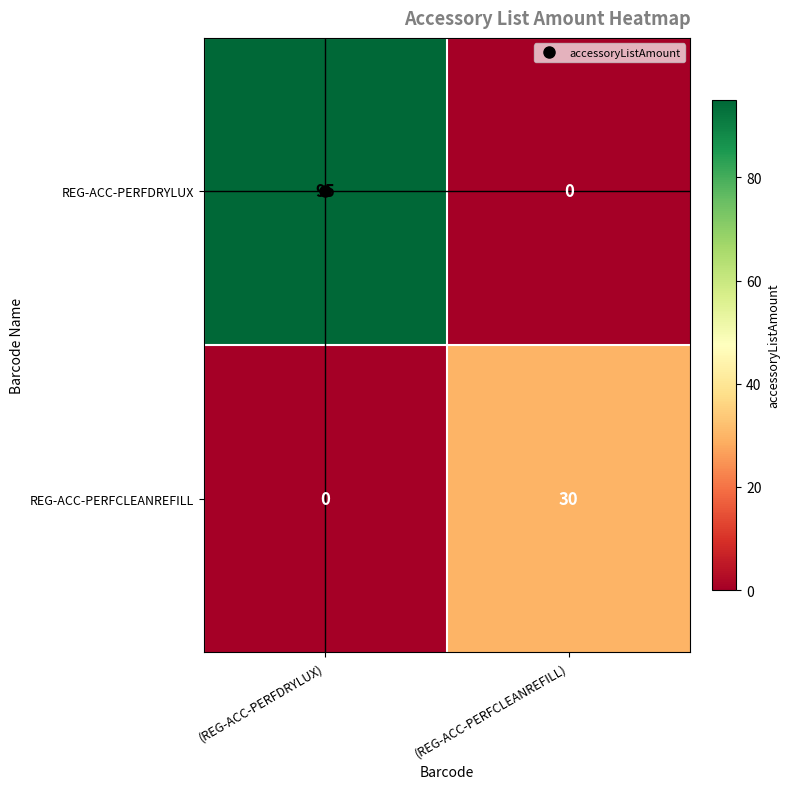

The value of REG-ACC-PERFDRYLUX at (REG-ACC-PERFCLEANREFILL) is -48. True or false?

False